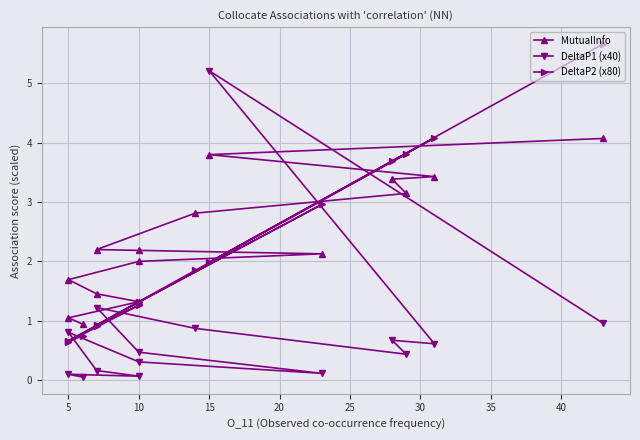

Between which two adjacent categories do MutualInfo and DeltaP2 (x80) first intersect?

0 and 5